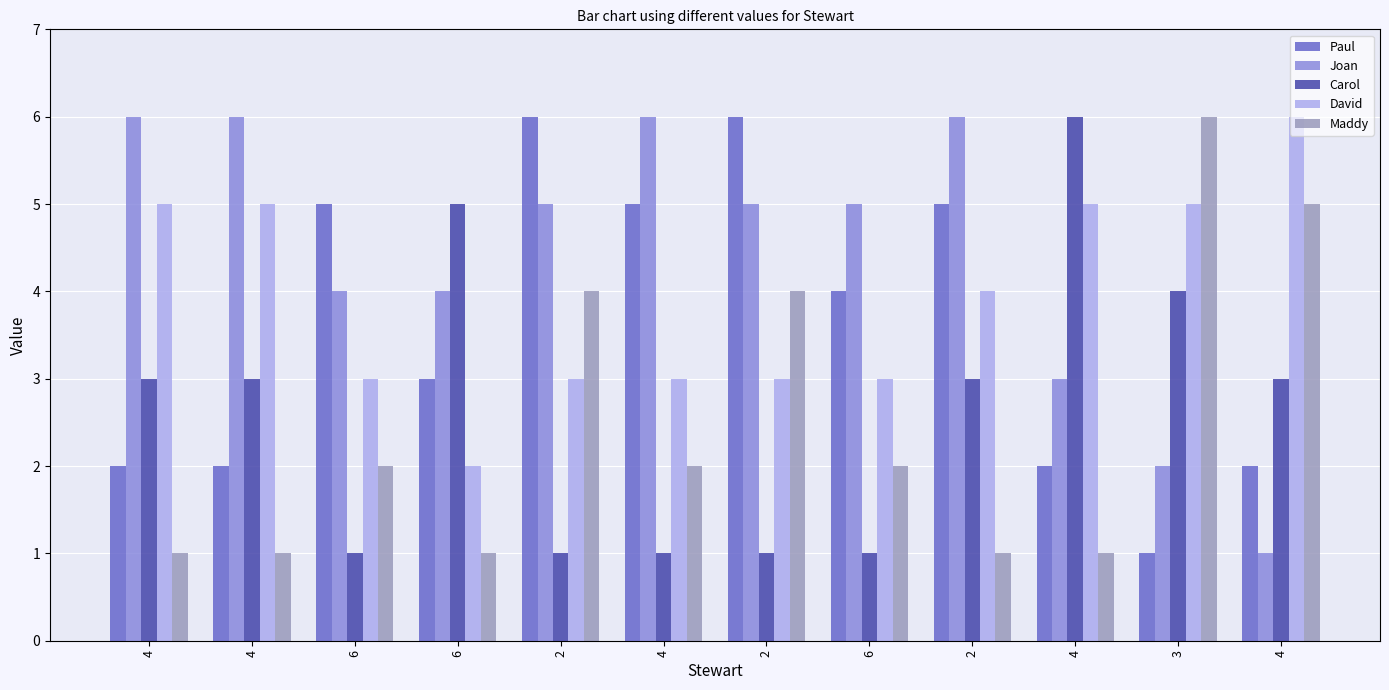

Which series has the largest total across all categories?

Joan